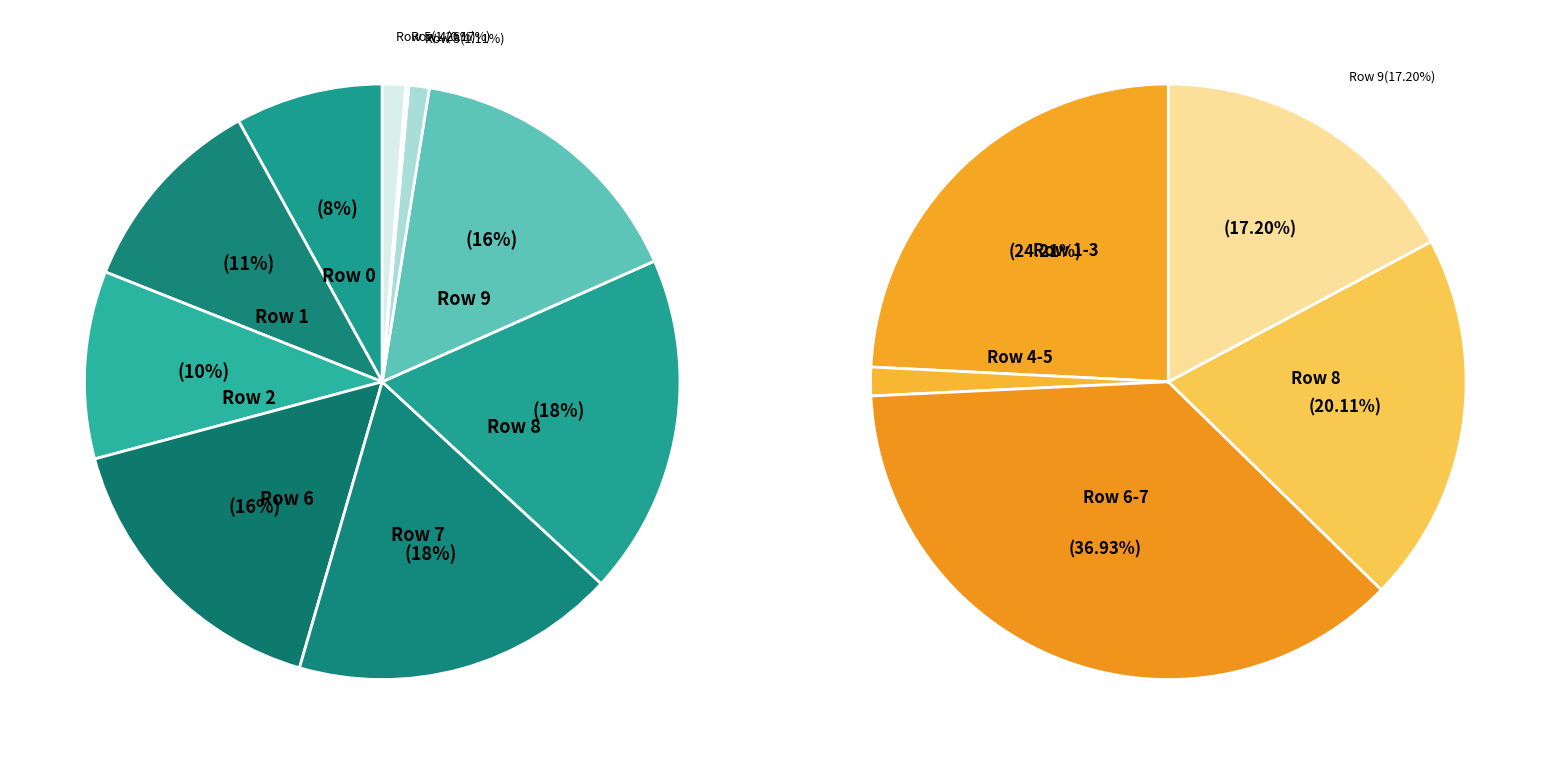

Which slice is the smallest?

Row 4